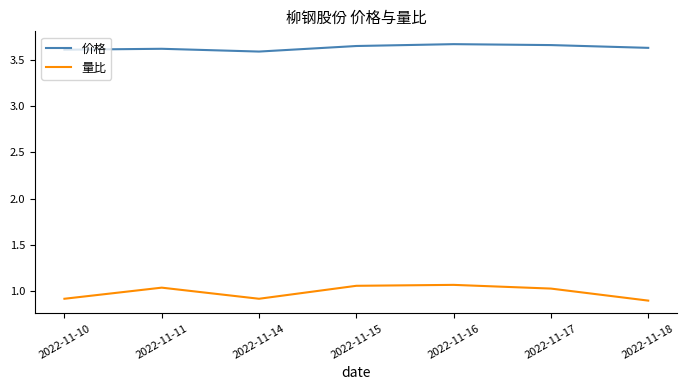

Does the chart display data point markers on the line(s)?

No